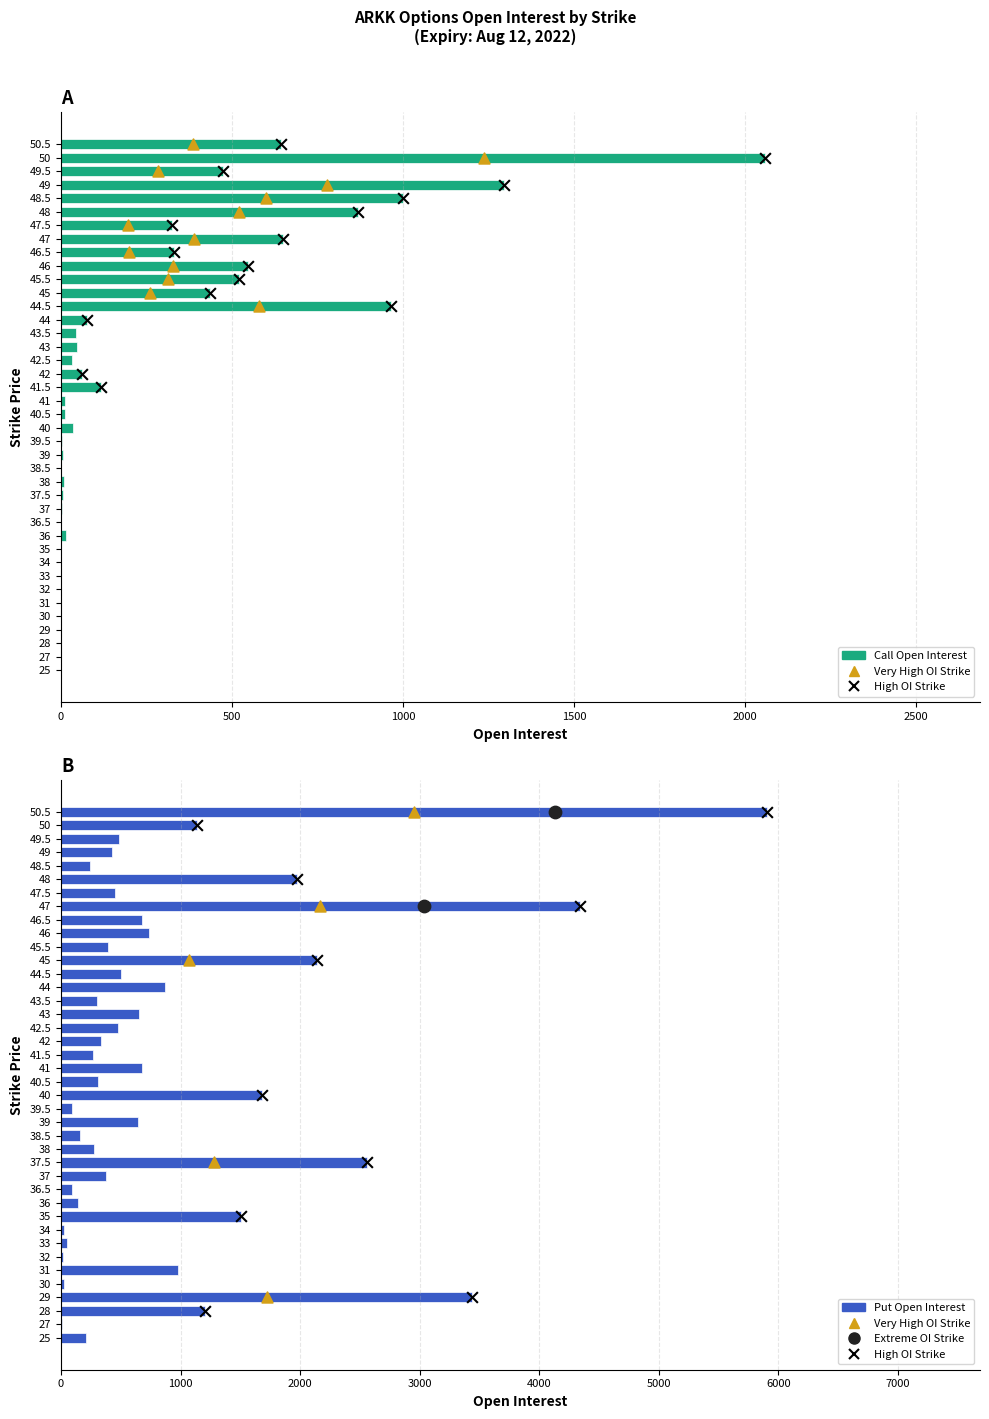

Which series has the largest total across all categories?

Put Open Interest